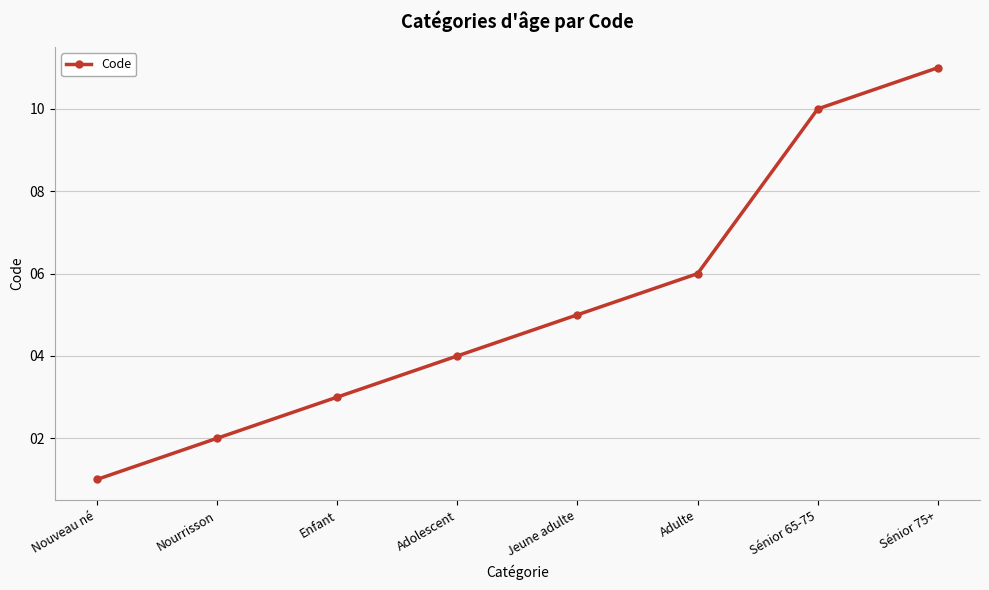

Rank the categories by value from lowest to highest.

Nouveau né, Nourrisson, Enfant, Adolescent, Jeune adulte, Adulte, Sénior 65-75, Sénior 75+